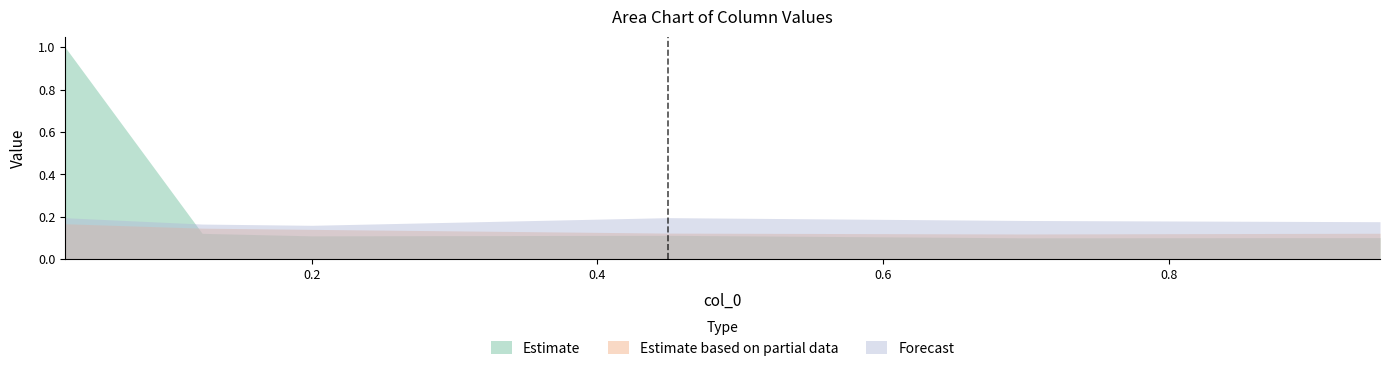

True or false: 5300 and 5100 intersect in this chart.

False